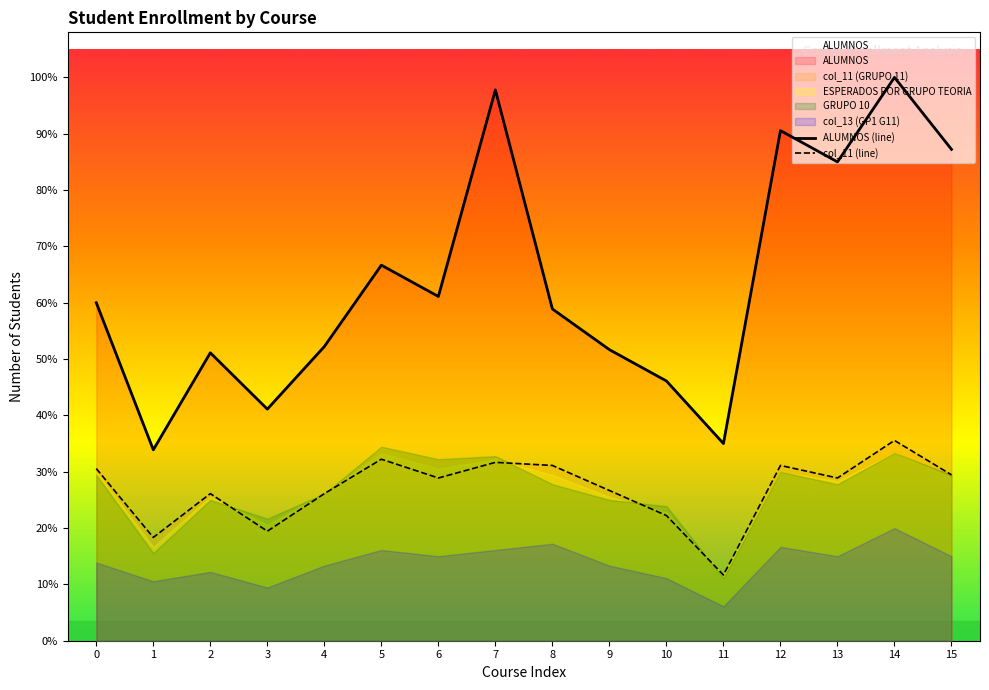

At which label does ALUMNOS (line) first exceed 108?

5